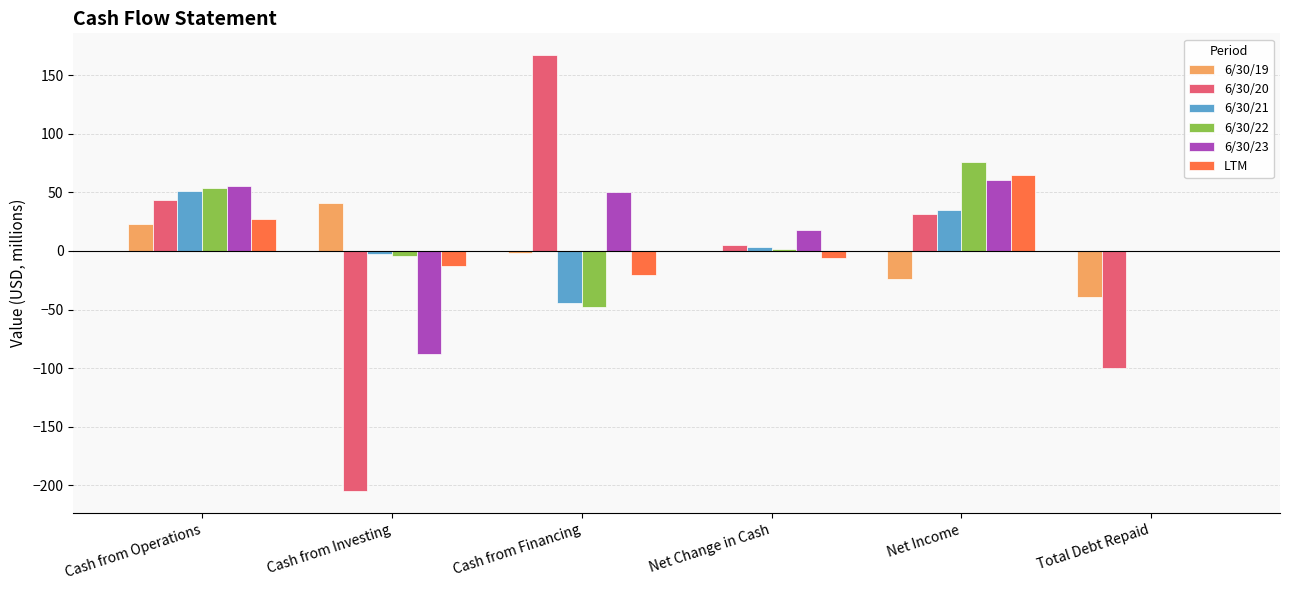

What is the sum of the LTM values at Net Income and Total Debt Repaid?

64.9